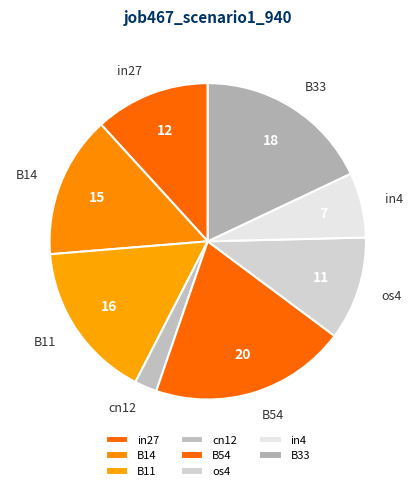

Combined, do cn12 and B11 account for over 50%?

No